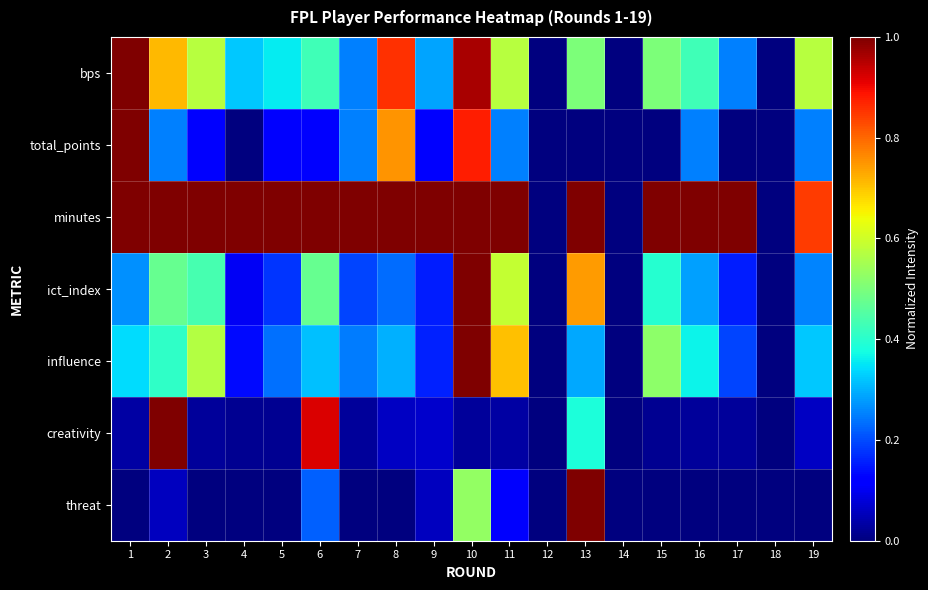

Reading left to right, what are all the values shown in this chart?

bps: 1=1.0	2=0.7	3=0.6	4=0.3	5=0.4	6=0.4	7=0.2	8=0.9	9=0.3	10=1.0	11=0.6	12=0.0	13=0.5	14=0.0	15=0.5	16=0.4	17=0.2	18=0.0	19=0.6
total_points: 1=1.0	2=0.2	3=0.1	4=0.0	5=0.1	6=0.1	7=0.2	8=0.8	9=0.1	10=0.9	11=0.2	12=0.0	13=0.0	14=0.0	15=0.0	16=0.2	17=0.0	18=0.0	19=0.2
minutes: 1=1.0	2=1.0	3=1.0	4=1.0	5=1.0	6=1.0	7=1.0	8=1.0	9=1.0	10=1.0	11=1.0	12=0.0	13=1.0	14=0.0	15=1.0	16=1.0	17=1.0	18=0.0	19=0.8
ict_index: 1=0.3	2=0.5	3=0.4	4=0.1	5=0.2	6=0.5	7=0.2	8=0.2	9=0.2	10=1.0	11=0.6	12=0.0	13=0.7	14=0.0	15=0.4	16=0.3	17=0.2	18=0.0	19=0.3
influence: 1=0.3	2=0.4	3=0.6	4=0.1	5=0.2	6=0.3	7=0.2	8=0.3	9=0.2	10=1.0	11=0.7	12=0.0	13=0.3	14=0.0	15=0.5	16=0.4	17=0.2	18=0.0	19=0.3
creativity: 1=0.0	2=1.0	3=0.0	4=0.0	5=0.0	6=0.9	7=0.0	8=0.1	9=0.1	10=0.0	11=0.0	12=0.0	13=0.4	14=0.0	15=0.0	16=0.0	17=0.0	18=0.0	19=0.1
threat: 1=0.0	2=0.1	3=0.0	4=0.0	5=0.0	6=0.2	7=0.0	8=0.0	9=0.1	10=0.5	11=0.1	12=0.0	13=1.0	14=0.0	15=0.0	16=0.0	17=0.0	18=0.0	19=0.0